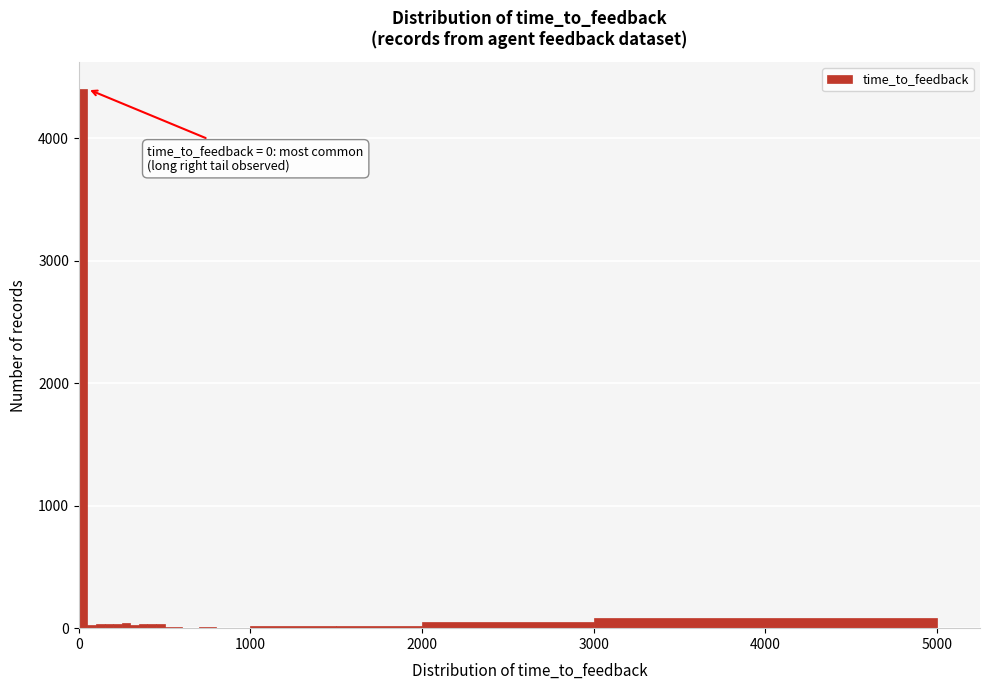

Around what value on the x-axis is the tallest bar? Give the approximate position of its centre, as read against the axis.

0